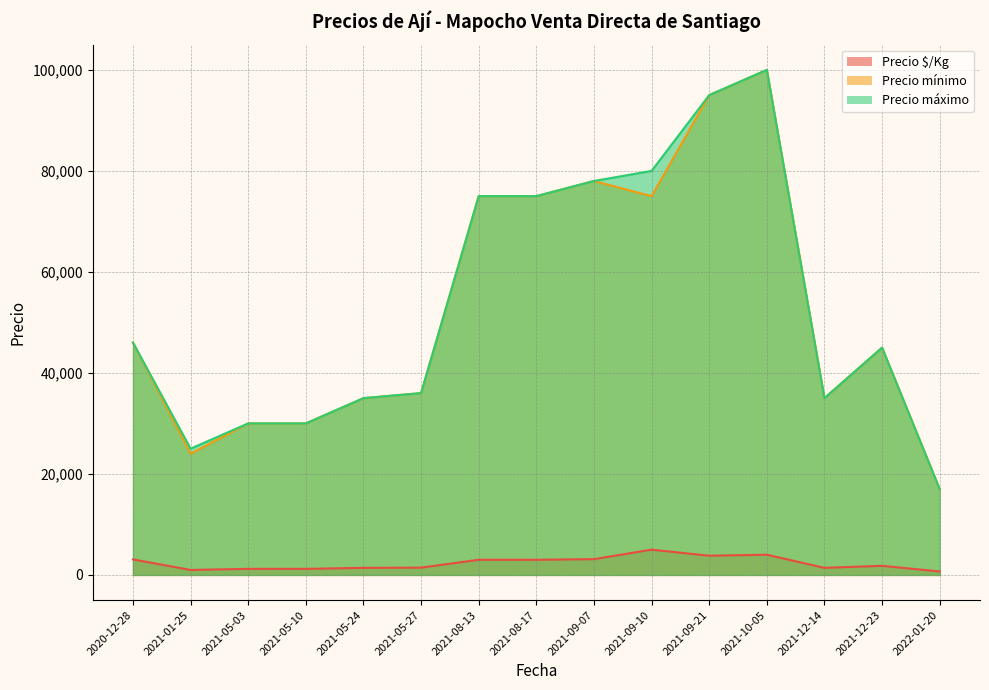

Reading right to left, what are all the values shown in this chart?

Precio $/Kg: 680	1800	1400	4000	3800	5000	3120	3000	3000	1440	1400	1200	1200	982	3067
Precio mínimo: 17000	45000	35000	100000	95000	75000	78000	75000	75000	36000	35000	30000	30000	24000	46000
Precio máximo: 17000	45000	35000	100000	95000	80000	78000	75000	75000	36000	35000	30000	30000	25000	46000